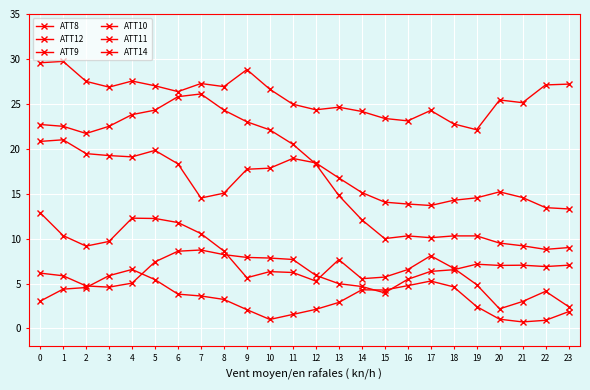

How many lines are shown in the chart?

6